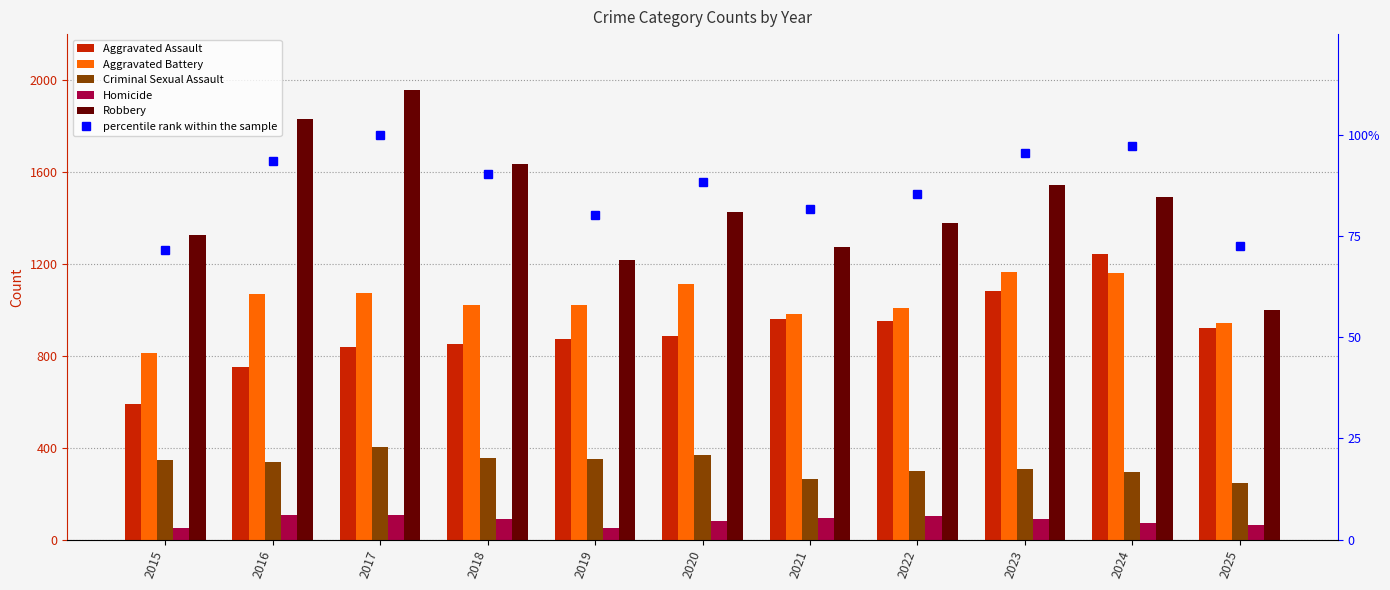

What are all the series names shown in the legend?

Aggravated Assault, Aggravated Battery, Criminal Sexual Assault, Homicide, Robbery, percentile rank within the sample